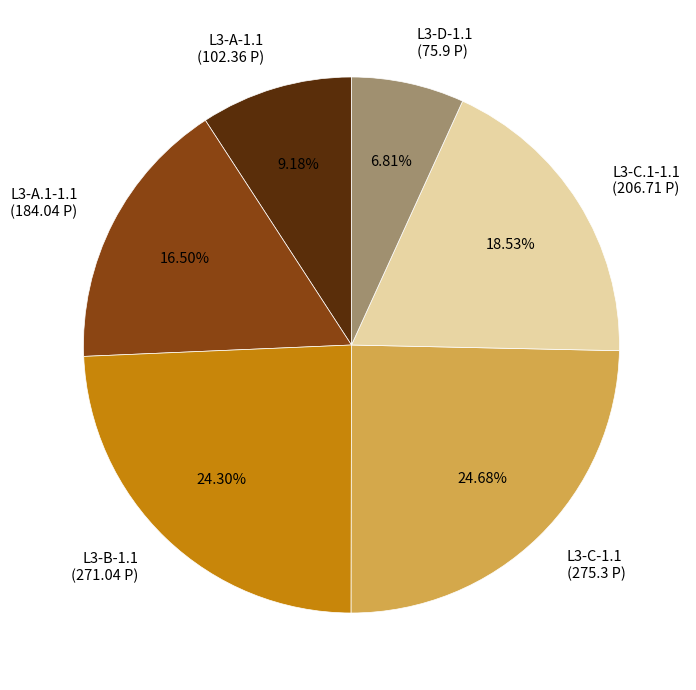

Count the number of slices in the pie.

6